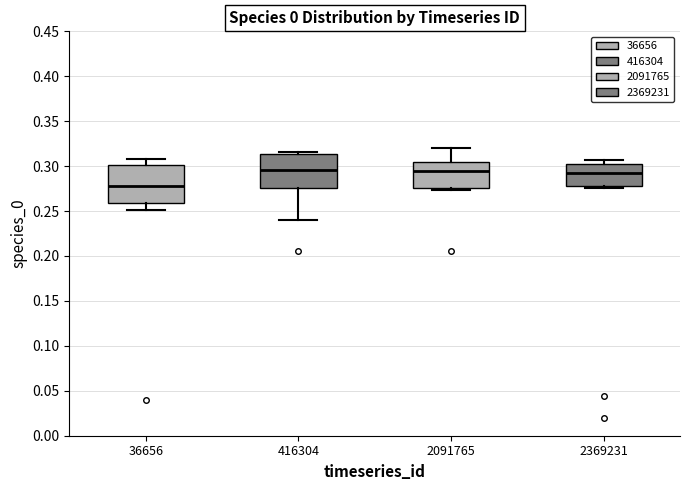

Reading left to right, read every box against the y-axis: the position of its median line, the range the box covers, and the ends of its whiskers. The values are not printed on the chart, so give them approximately, as read against the axis.

36656: median 0.280, box 0.260 to 0.300, whiskers 0.250 to 0.310
416304: median 0.295, box 0.275 to 0.315, whiskers 0.240 to 0.315 (just above the box's upper edge)
2091765: median 0.295, box 0.275 to 0.305, whiskers 0.275 (just below the box's lower edge) to 0.320
2369231: median 0.295, box 0.275 to 0.300, whiskers 0.275 (just below the box's lower edge) to 0.305